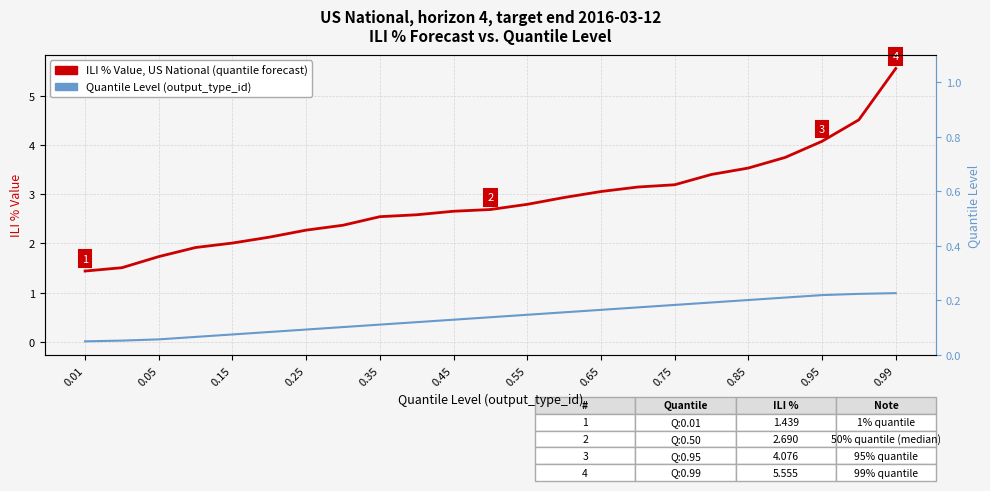

Count the number of categories in the chart.

23